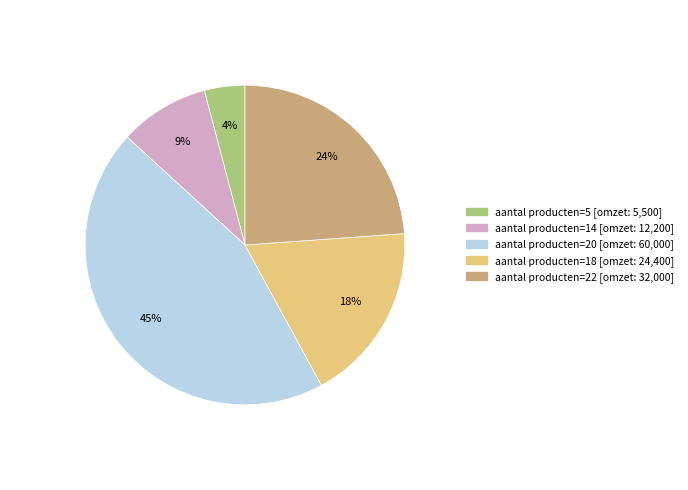

How many slices are in this pie chart?

5